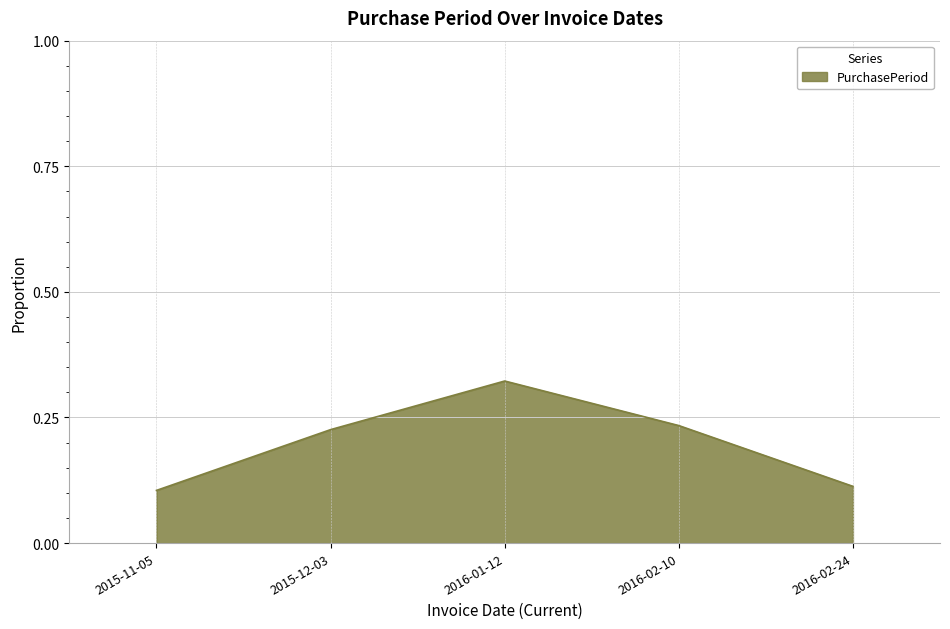

At which label is the value closest to 0?

2015-11-05